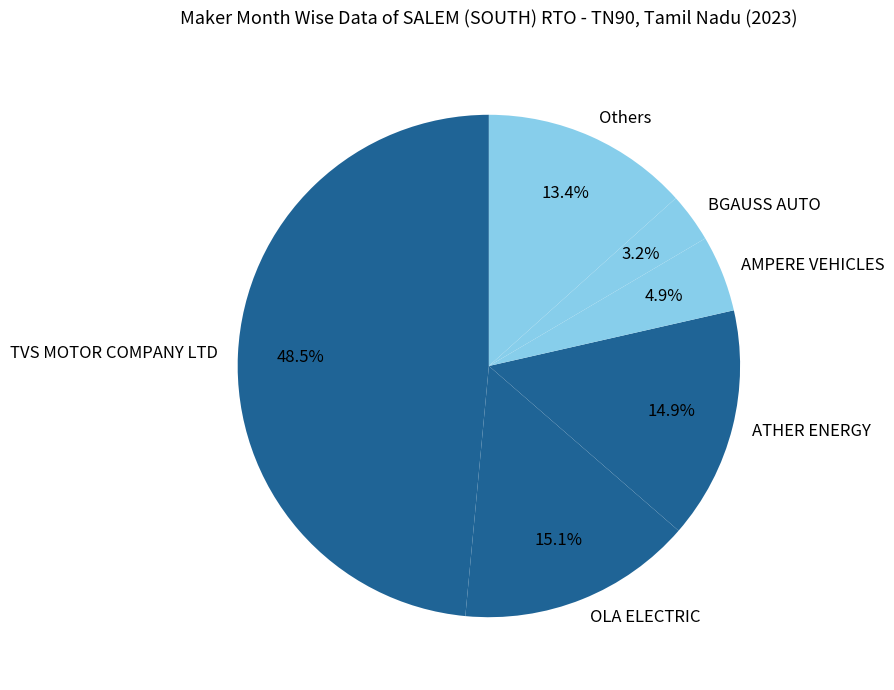

To the nearest percent, what is the difference between the largest and smallest slice percentages?

45%